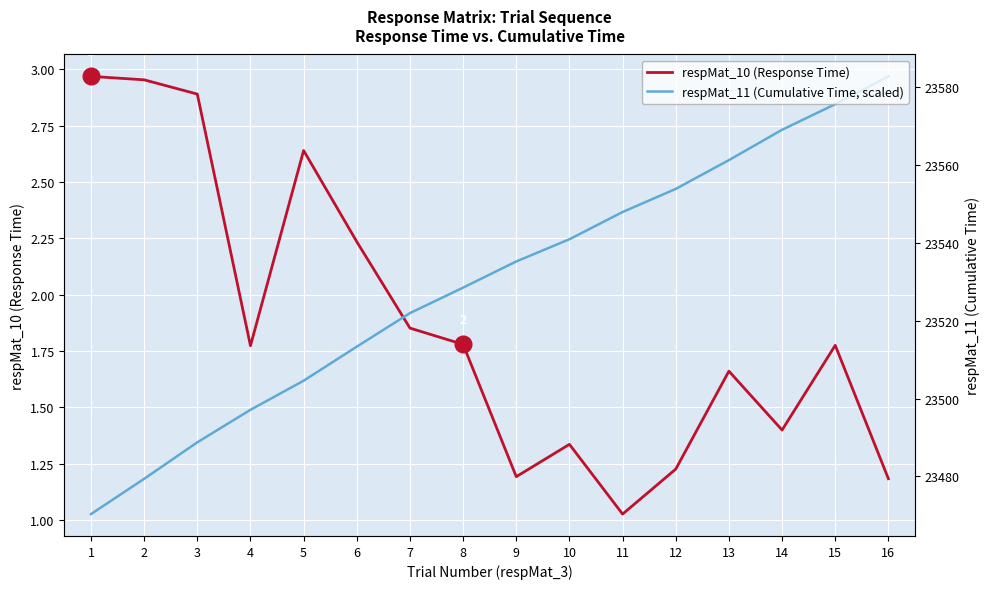

What is the sum of all respMat_11 (Cumulative Time, scaled) values?

32.8